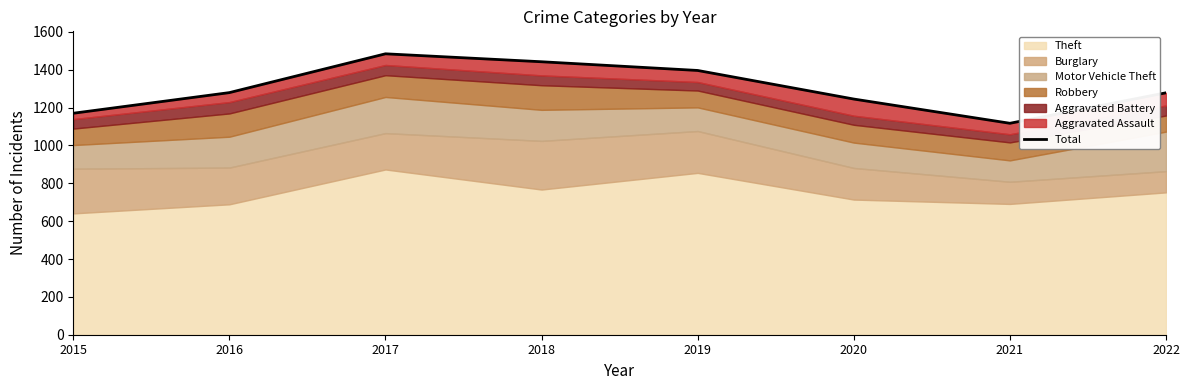

Reading right to left, extract all data points from this chart.

2022=1278	2021=1117	2020=1245	2019=1396	2018=1442	2017=1484	2016=1279	2015=1170